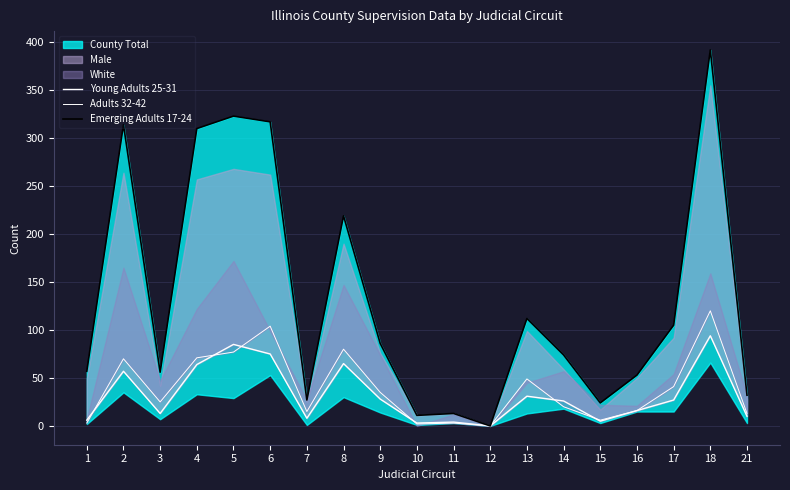

How many lines are shown in the chart?

3